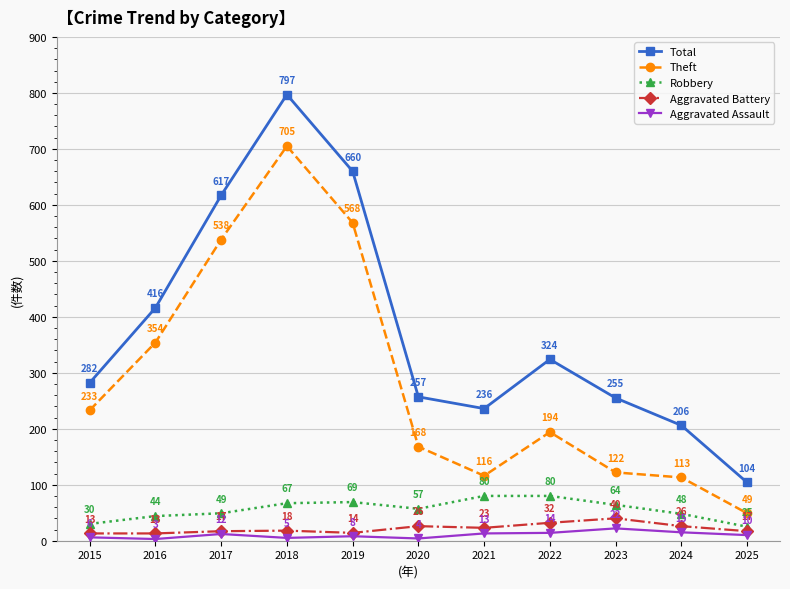

What is the highest value of the Aggravated Battery series?

40